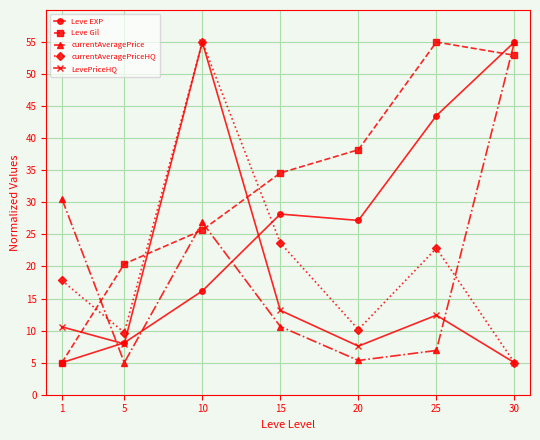

What is the maximum value for currentAveragePriceHQ?

55.0